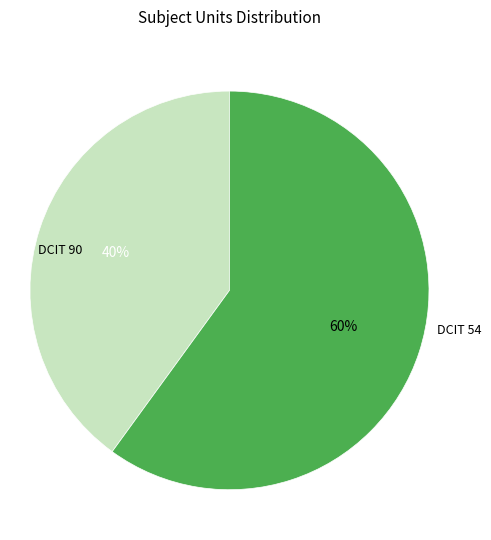

Which category has the biggest portion of the pie?

DCIT 54